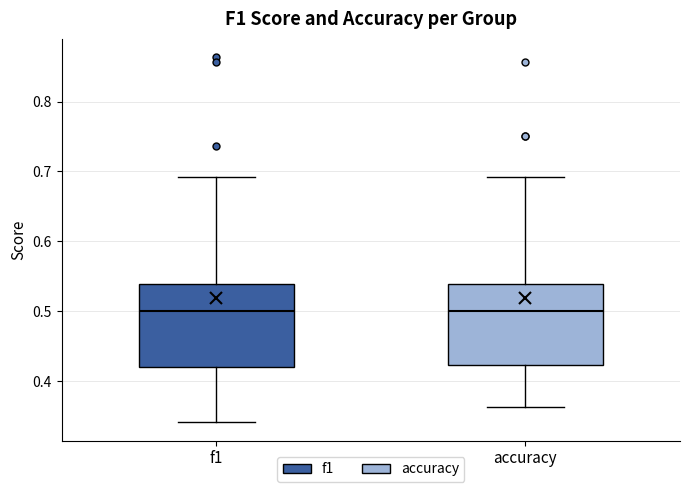

Reading left to right, read every box against the y-axis: the position of its median line, the range the box covers, and the ends of its whiskers. The values are not printed on the chart, so give them approximately, as read against the axis.

f1: median 0.50, box 0.42 to 0.54, whiskers 0.34 to 0.69
accuracy: median 0.50, box 0.42 to 0.54, whiskers 0.36 to 0.69